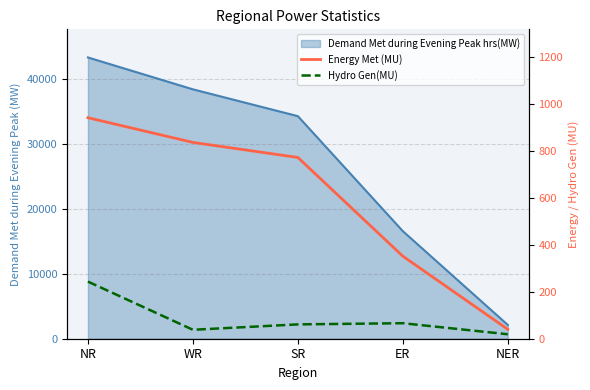

In Hydro Gen(MU), how many points are lower than both neighbors (excluding endpoints)?

1